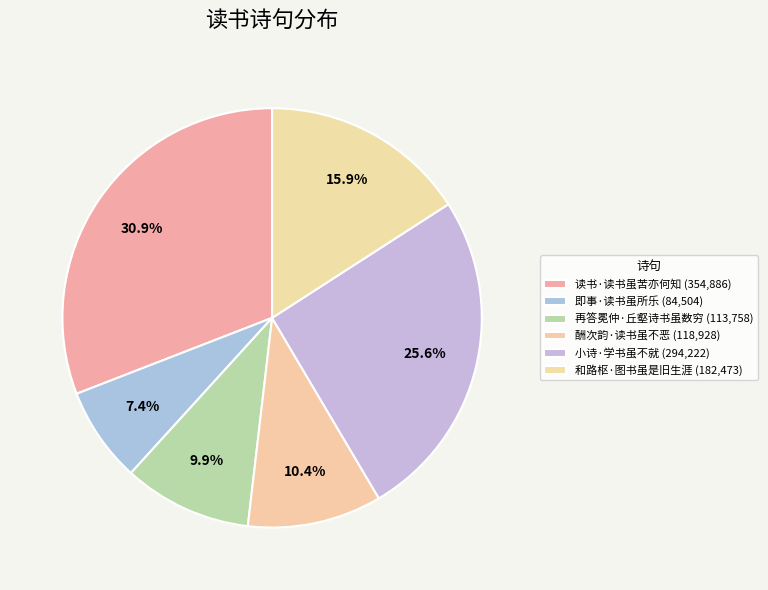

How many segments does this pie chart have?

6